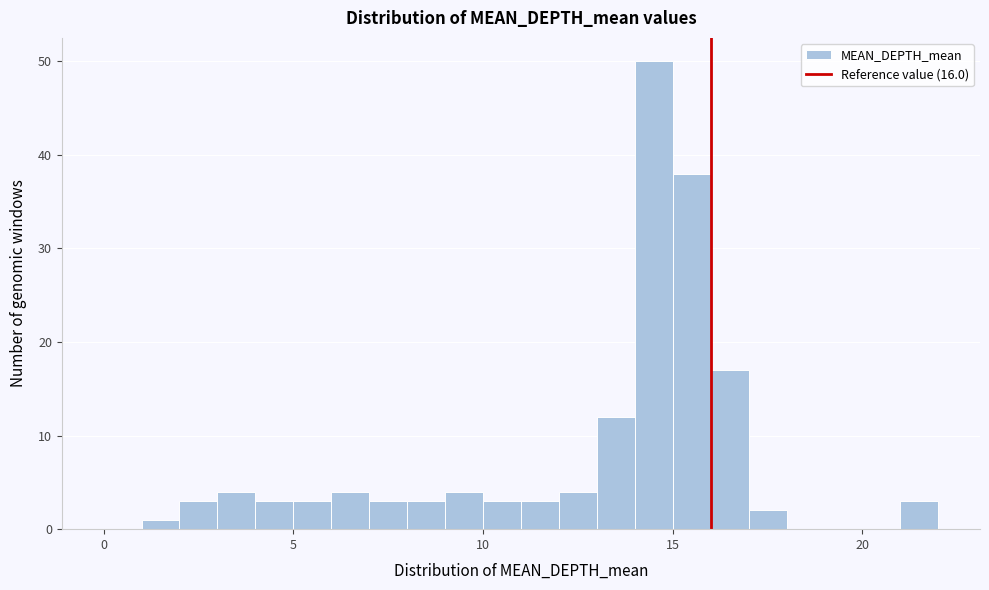

Around what value on the x-axis is the tallest bar? Give the approximate position of its centre, as read against the axis.

14.5